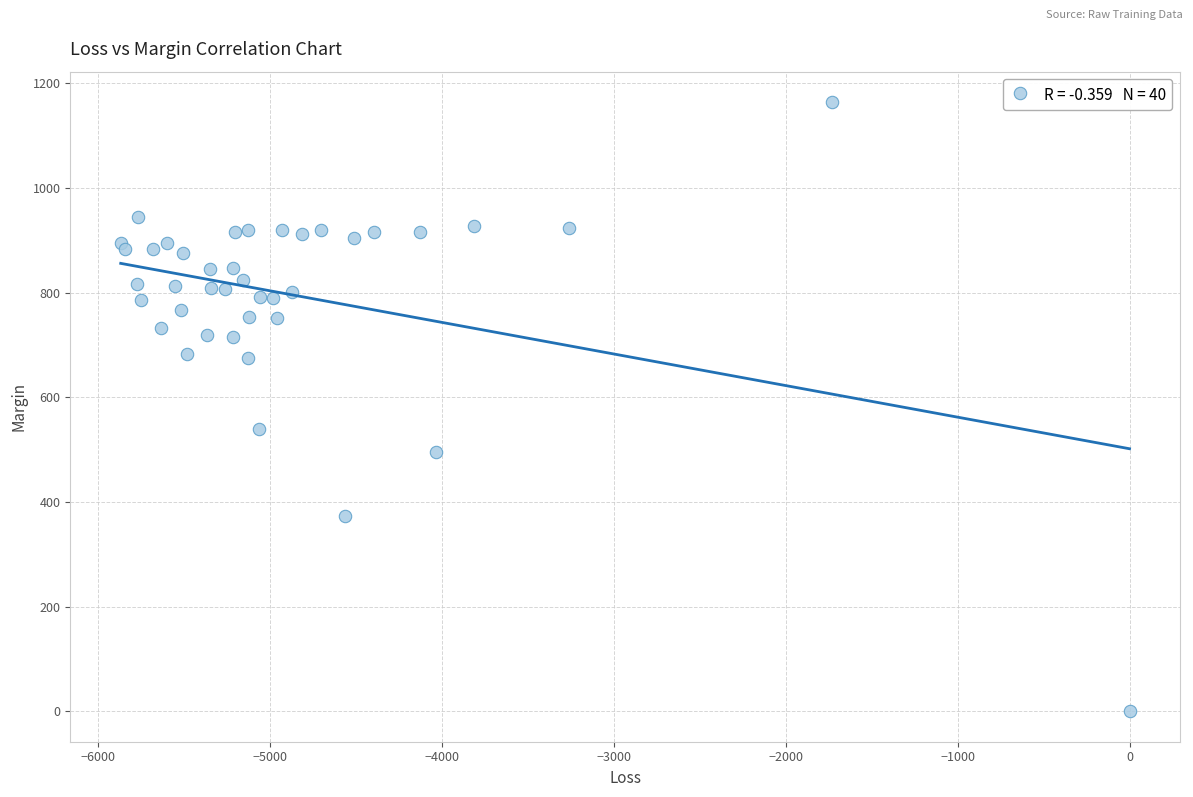

What Y value in the scatter plot is closest to 581?

539.2